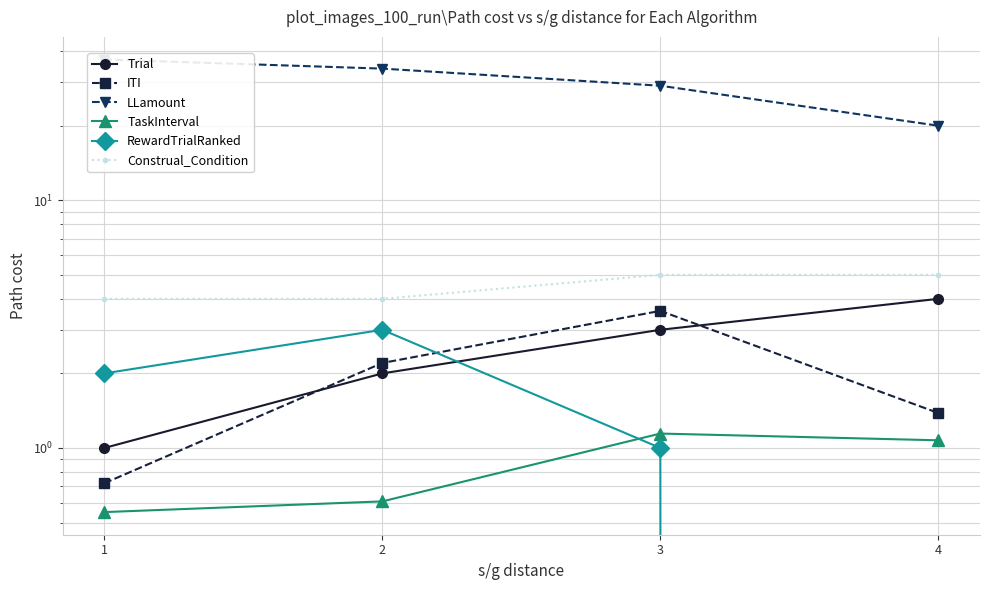

How many lines are shown in the chart?

6